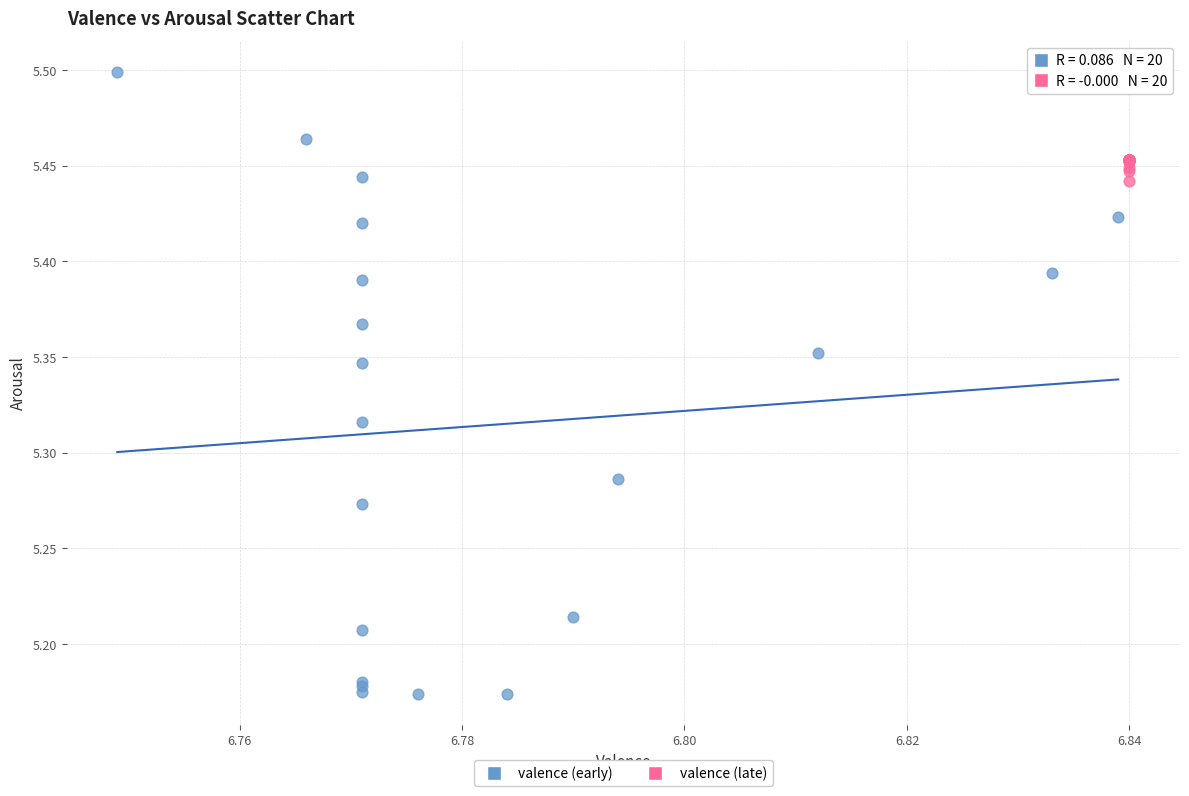

Which series reaches the maximum Y coordinate?

valence (early)